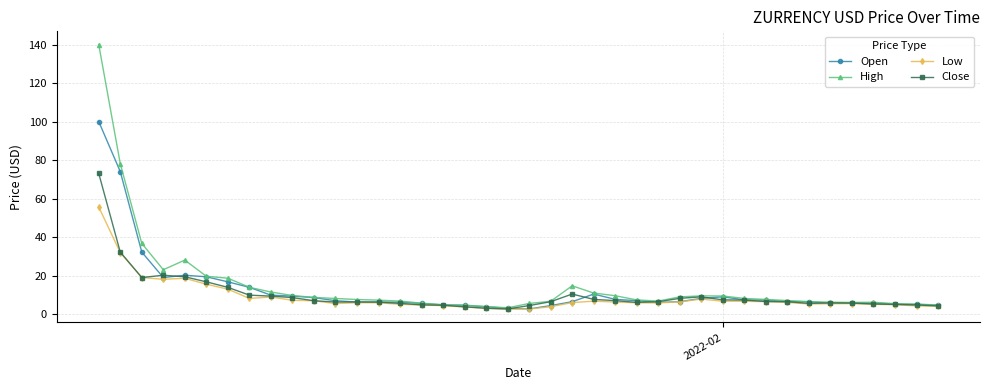

Rank the series by their maximum value, from highest to lowest.

High, Open, Close, Low